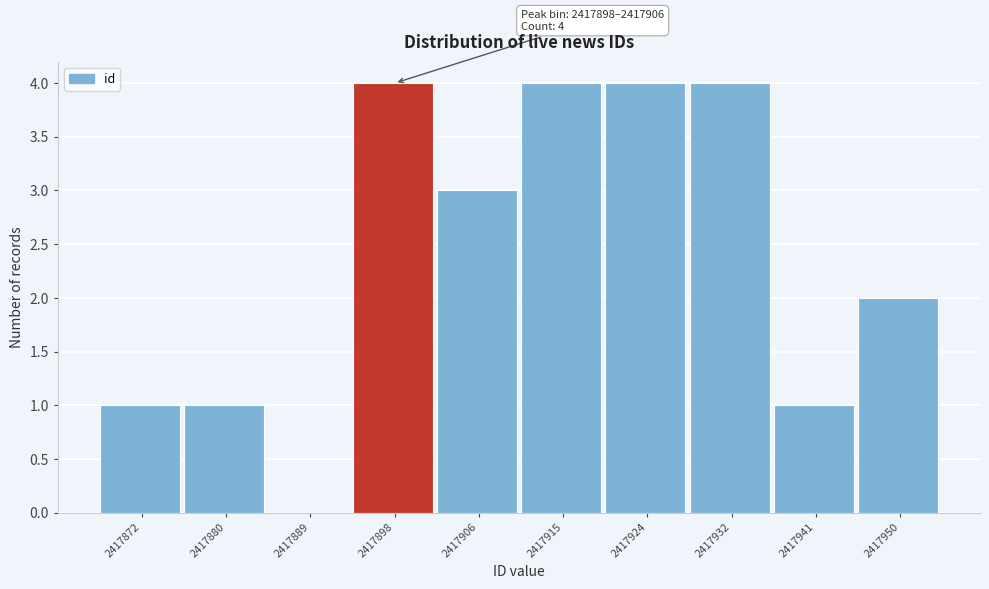

Reading right to left, list all the values displayed in this chart.

2417950=2	2417941=1	2417932=4	2417924=4	2417915=4	2417906=3	2417898=4	2417889=0	2417880=1	2417872=1